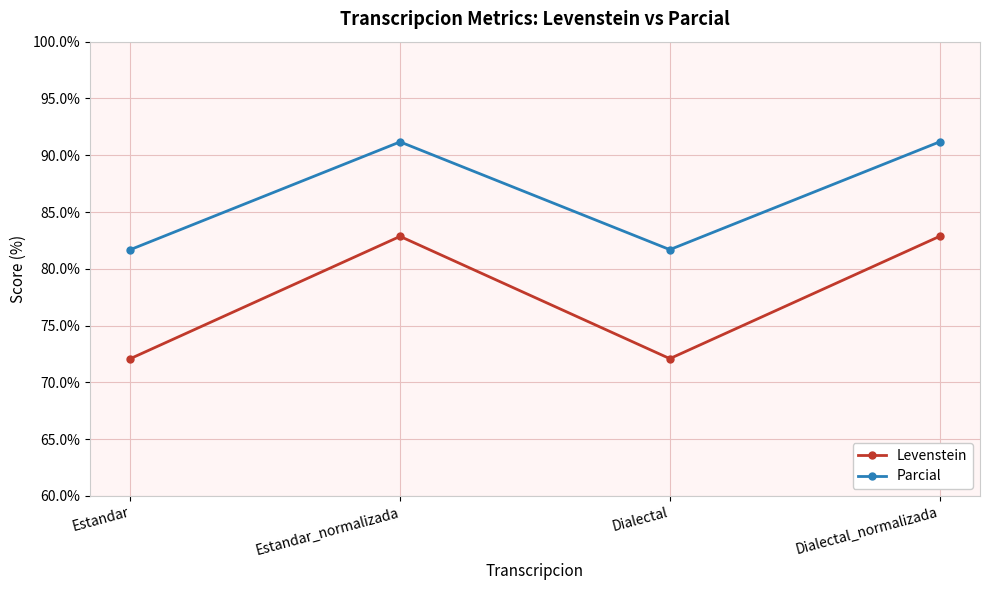

Which series has the widest spread of values?

Levenstein